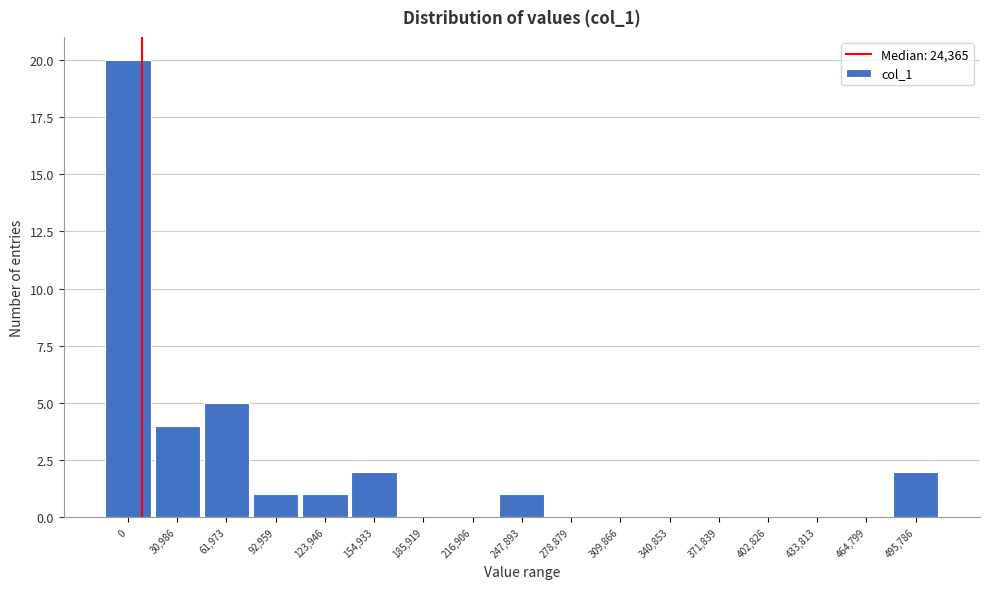

Reading left to right, transcribe all the data shown in this chart.

0=20	30,986=4	61,973=5	92,959=1	123,946=1	154,933=2	185,919=0	216,906=0	247,893=1	278,879=0	309,866=0	340,853=0	371,839=0	402,826=0	433,813=0	464,799=0	495,786=2